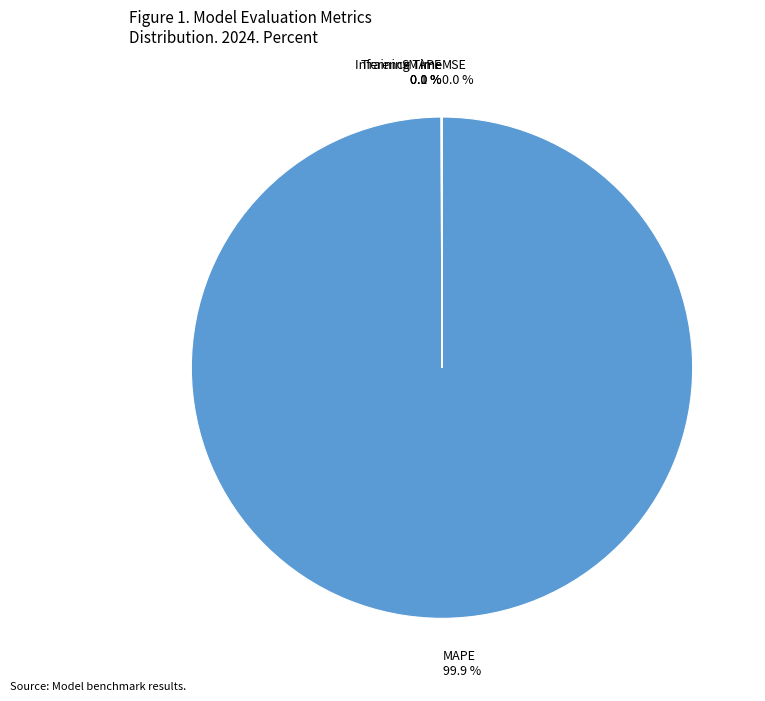

How much of the chart is everything except MAPE?

0.1%